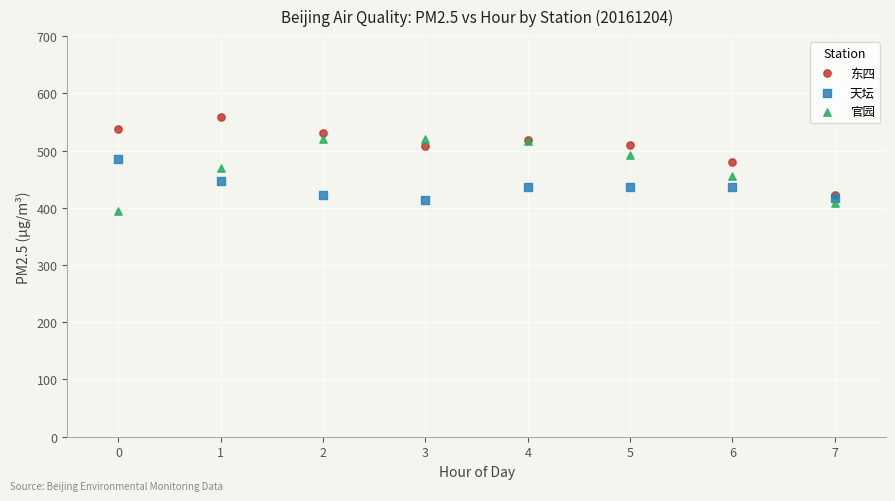

What are all the series names shown in the legend?

东四, 天坛, 官园